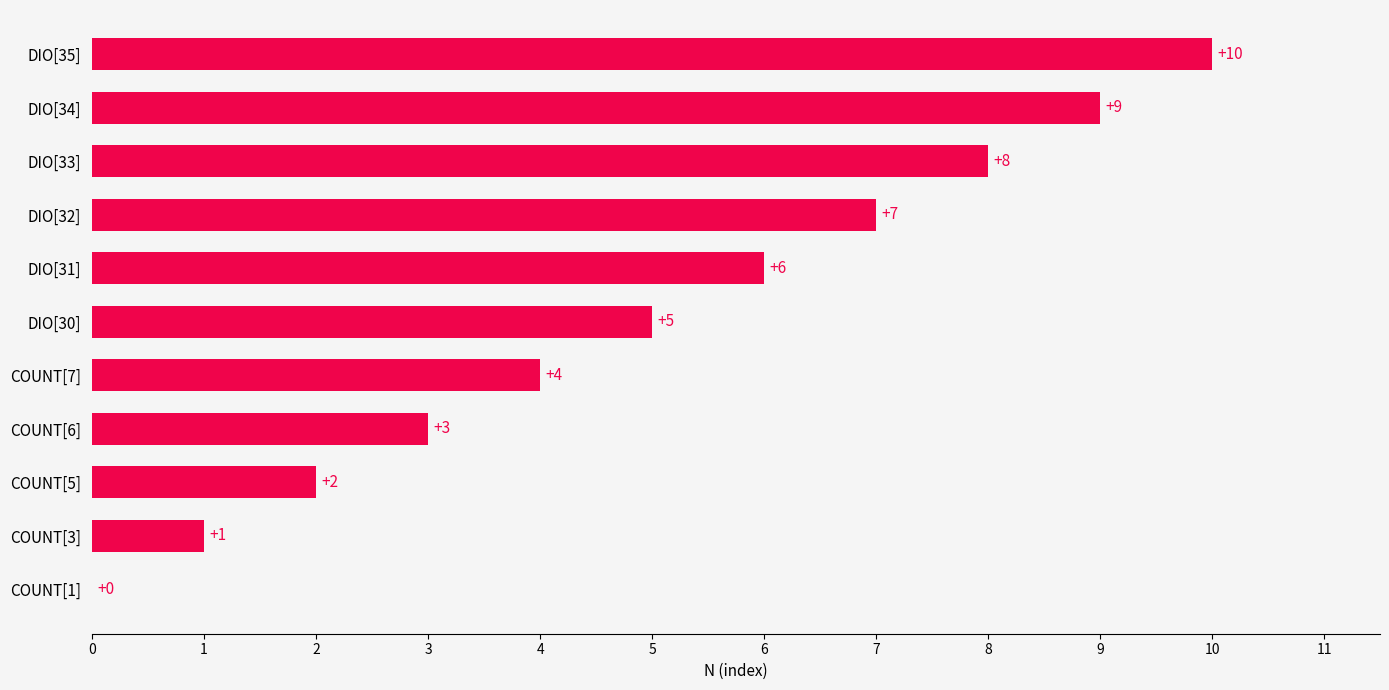

What is the approximate value at DIO[31], to the nearest 5?

5